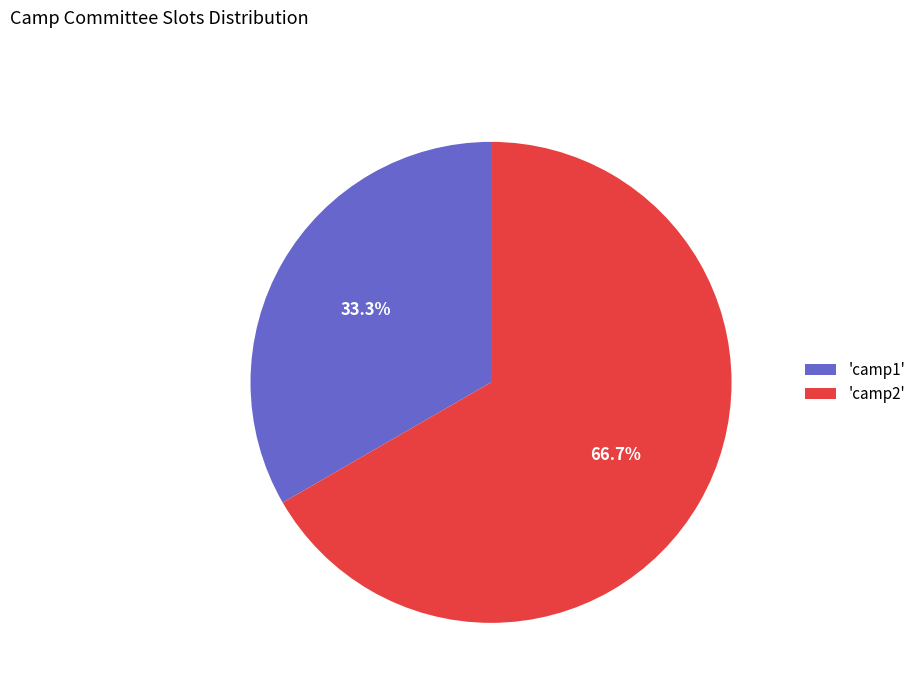

What is the smallest slice in the pie chart?

'camp1'